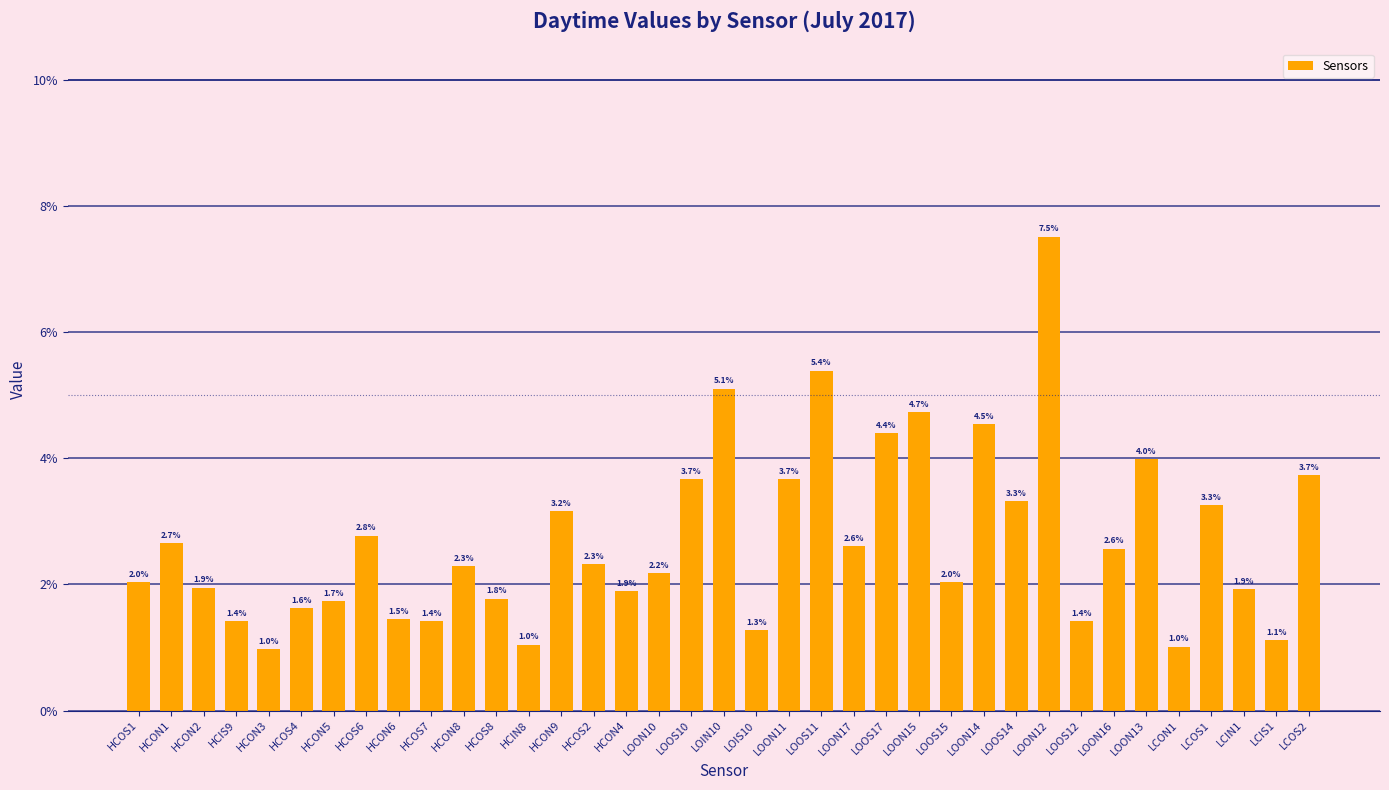

Which category has the highest value across all series?

LOON12